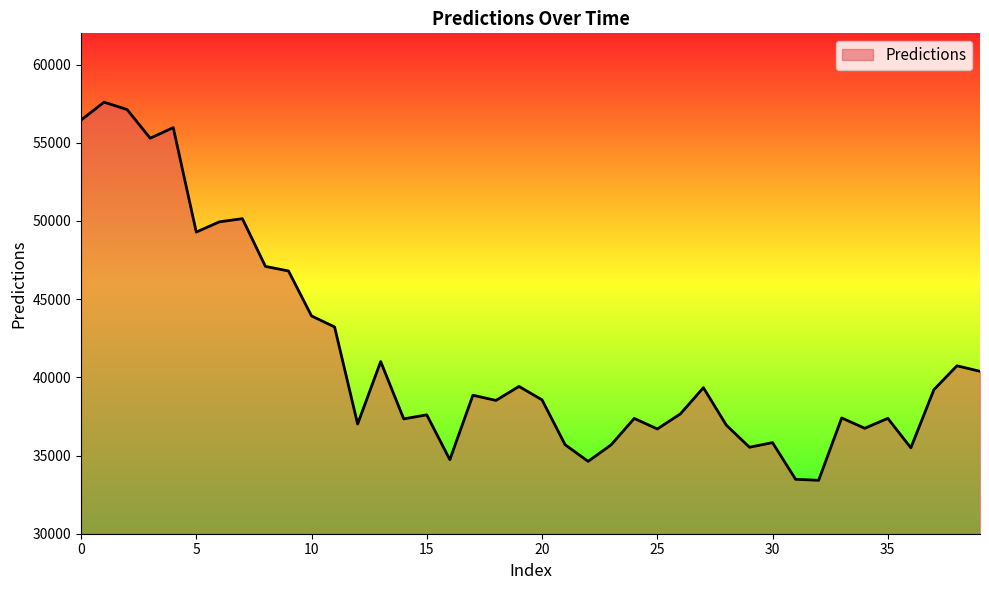

What is the difference between the maximum and minimum values?

24181.9